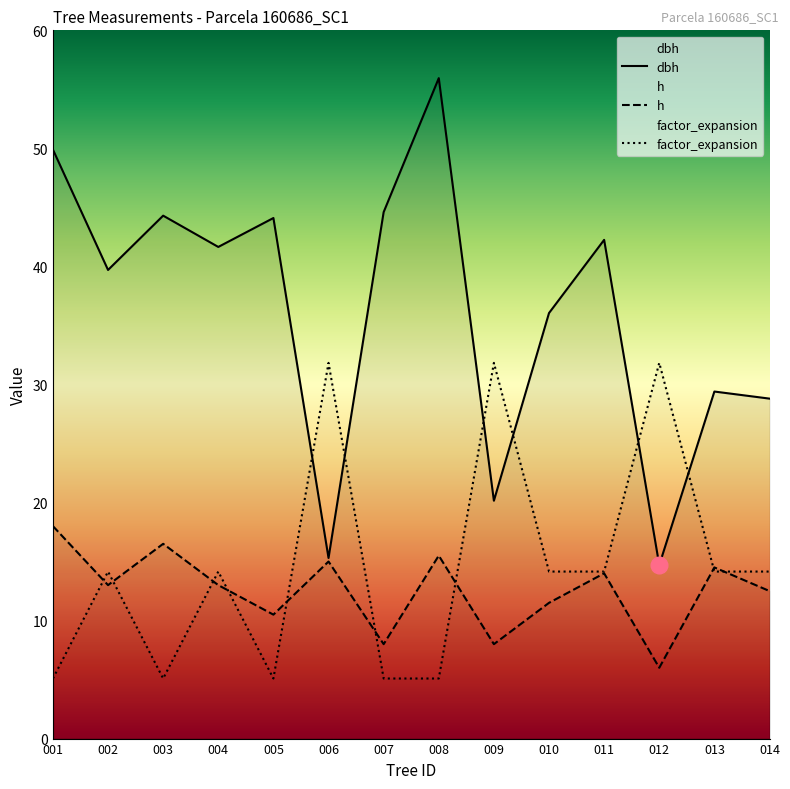

At which label is dbh closest to 35?

010